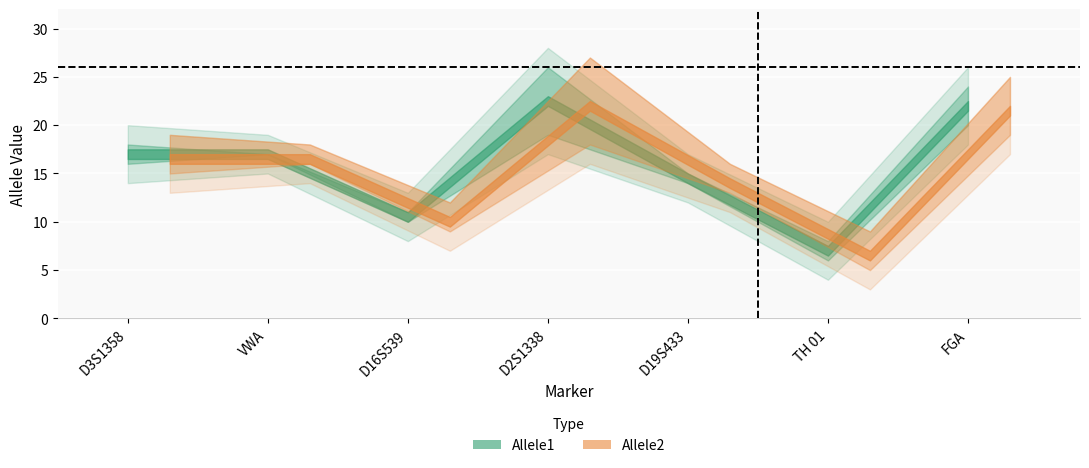

Which series ends up on top after the final intersection of Allele1 and Allele2?

Allele1